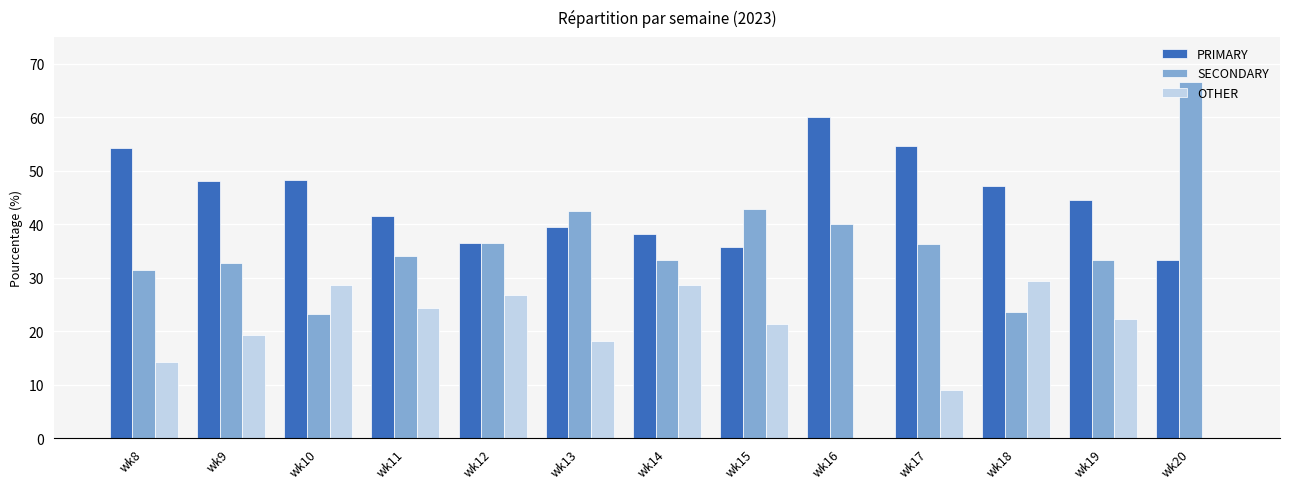

What is the sum of all OTHER values?

242.2